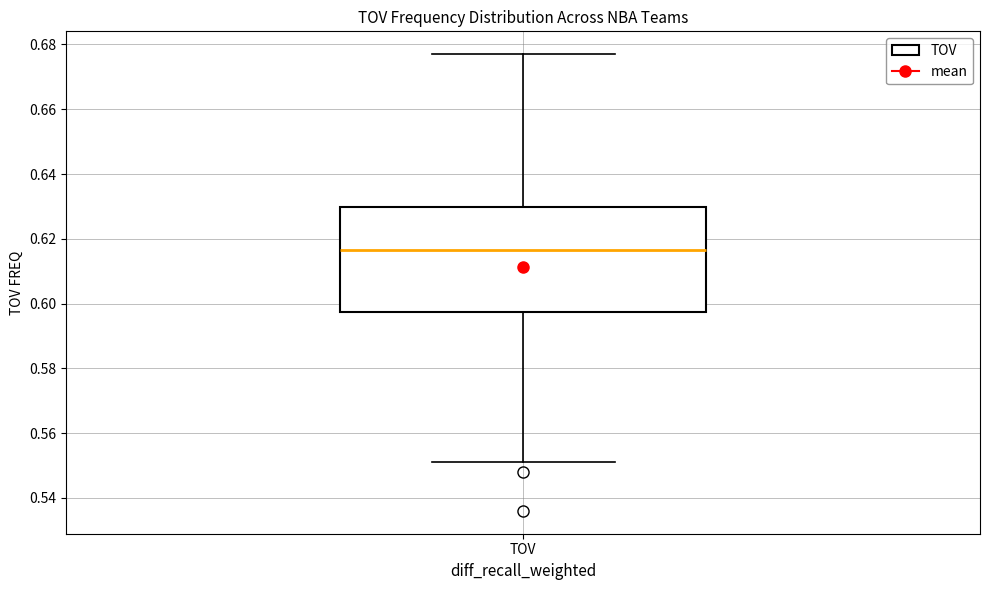

Transcribe this box plot: give where the median line is, the range the box spans, and where the two whiskers end, as read against the y-axis. The values are not printed on the chart, so give them approximately, as read against the axis.

median 0.616, box 0.598 to 0.630, whiskers 0.552 to 0.678